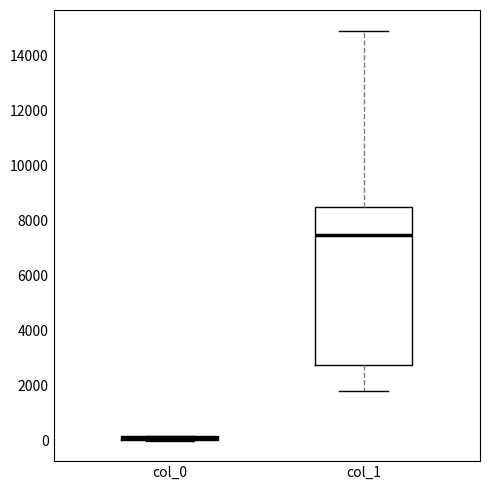

Which box is the tallest, from its lower edge to its upper edge?

col_1